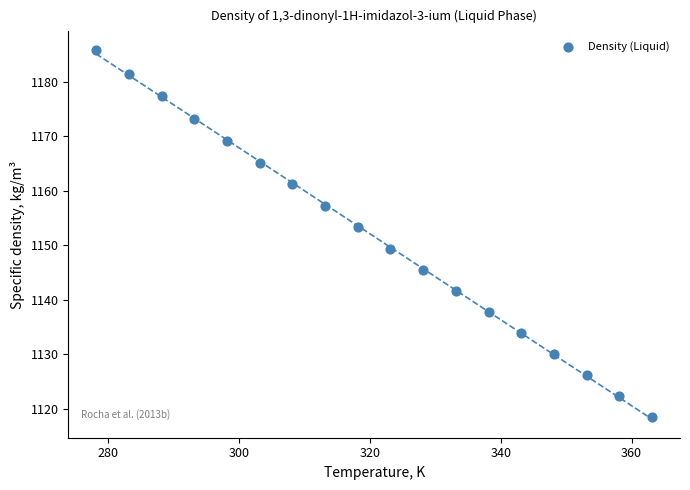

What Y value in the scatter plot is closest to 1152?

1153.4